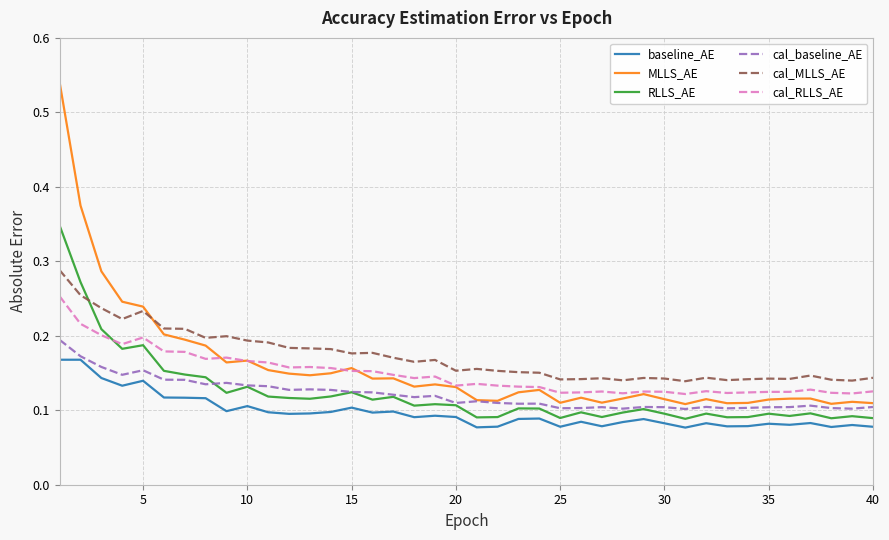

Rank the series by their maximum value, from highest to lowest.

MLLS_AE, RLLS_AE, cal_MLLS_AE, cal_RLLS_AE, cal_baseline_AE, baseline_AE